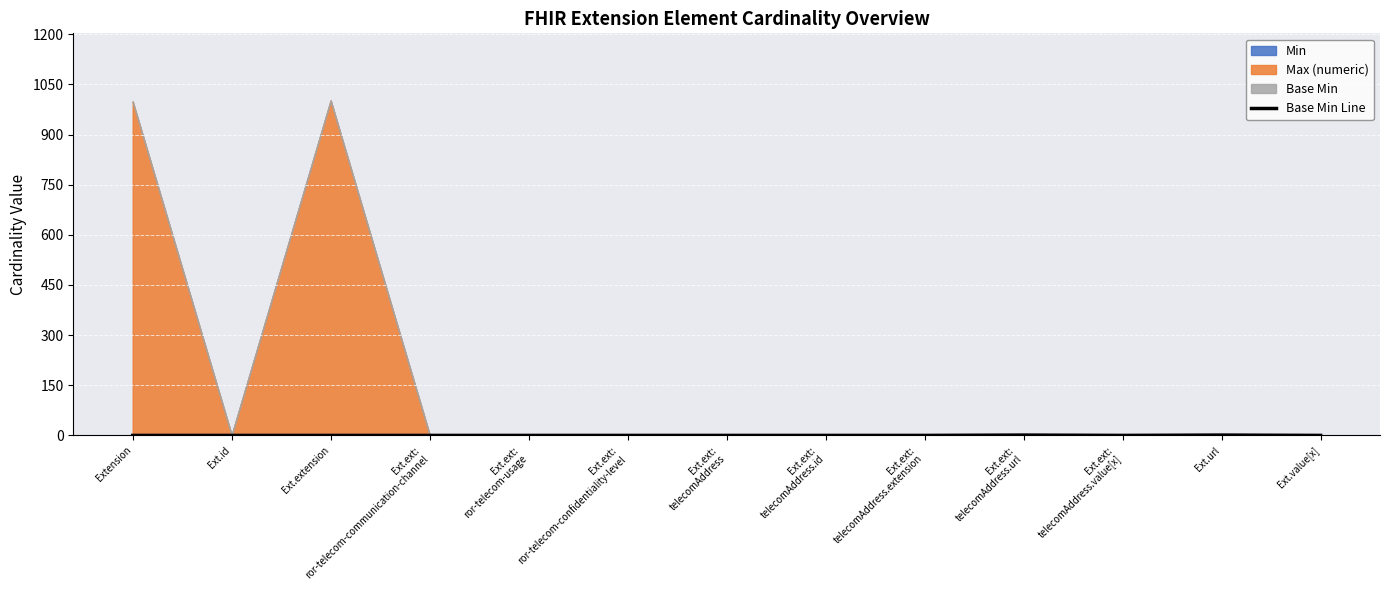

True or false: the data shows 1 at Ext.ext:
telecomAddress.url.

False